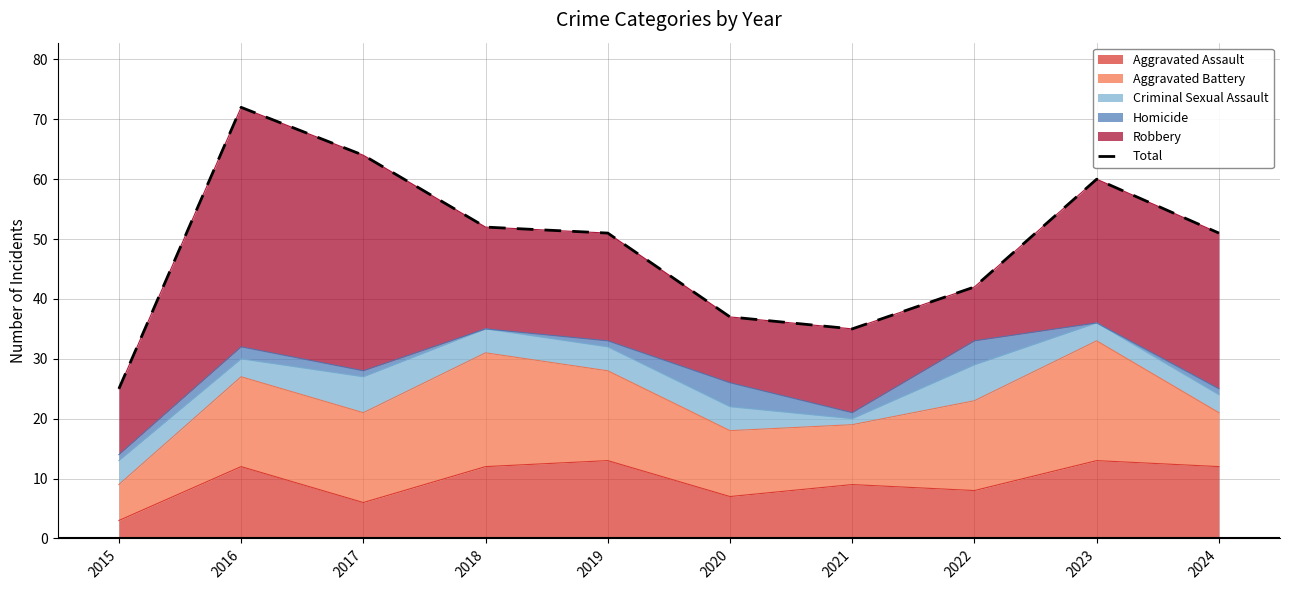

How many data points are less than 51?

4